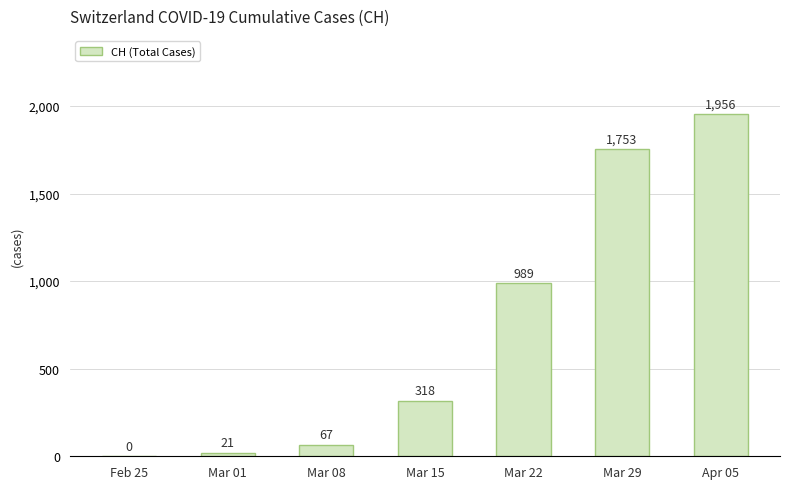

What is the difference between the values at Feb 25 and Mar 29?

1753